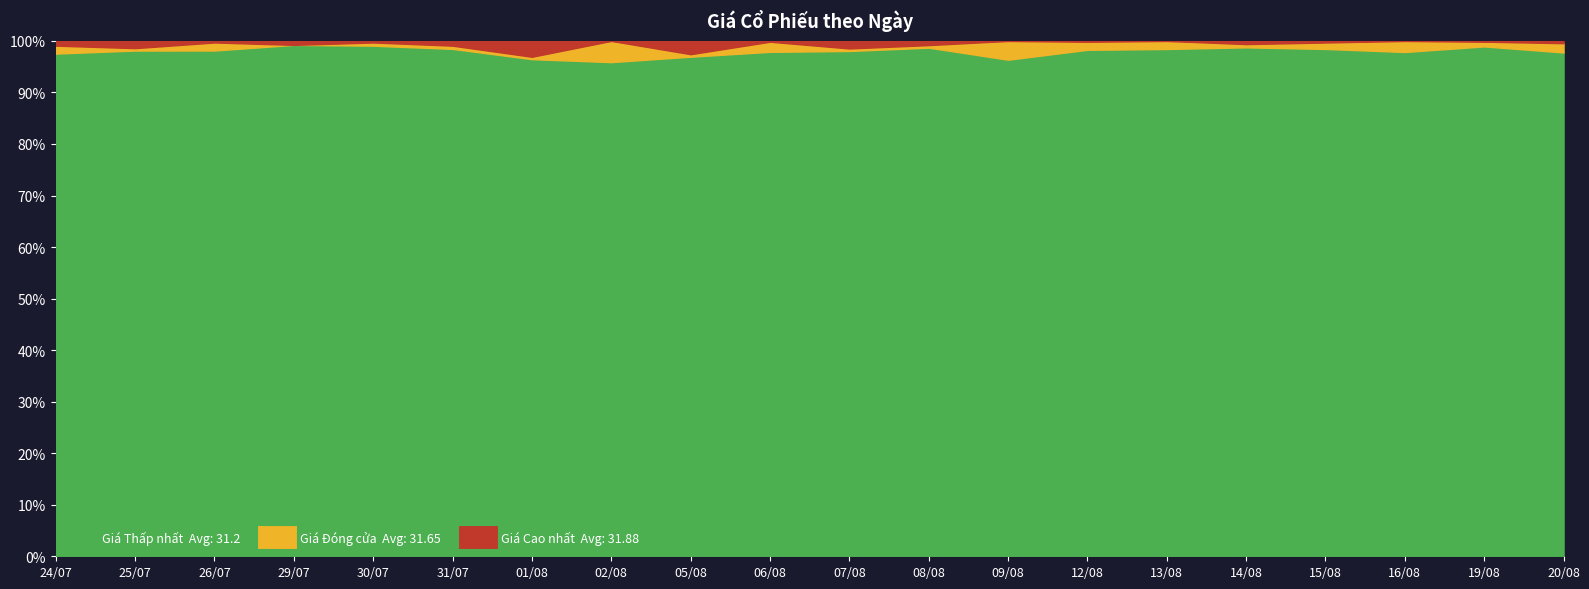

At which label does Giá (nghìn VNĐ) - Cao nhất first exceed 32?

24/07